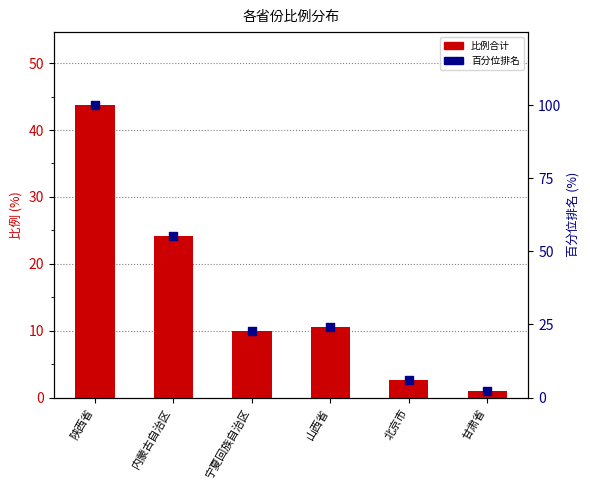

Which series has the largest total across all categories?

百分位排名